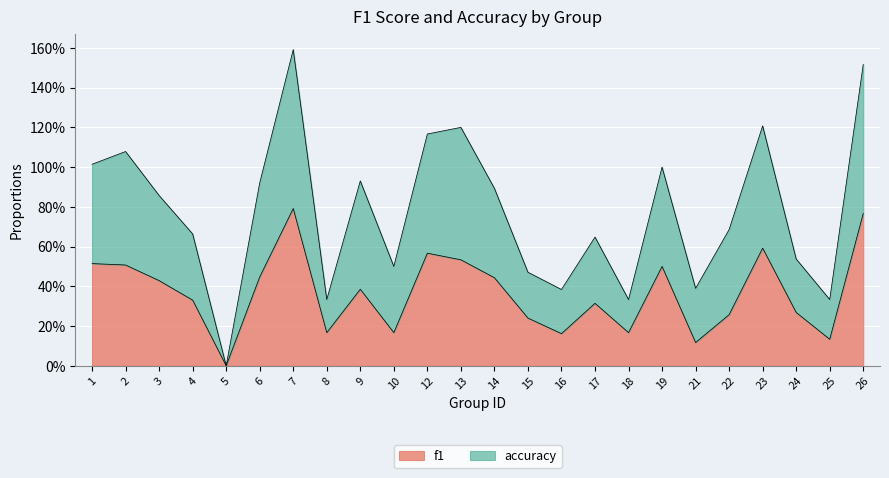

True or false: accuracy and f1 intersect in this chart.

False